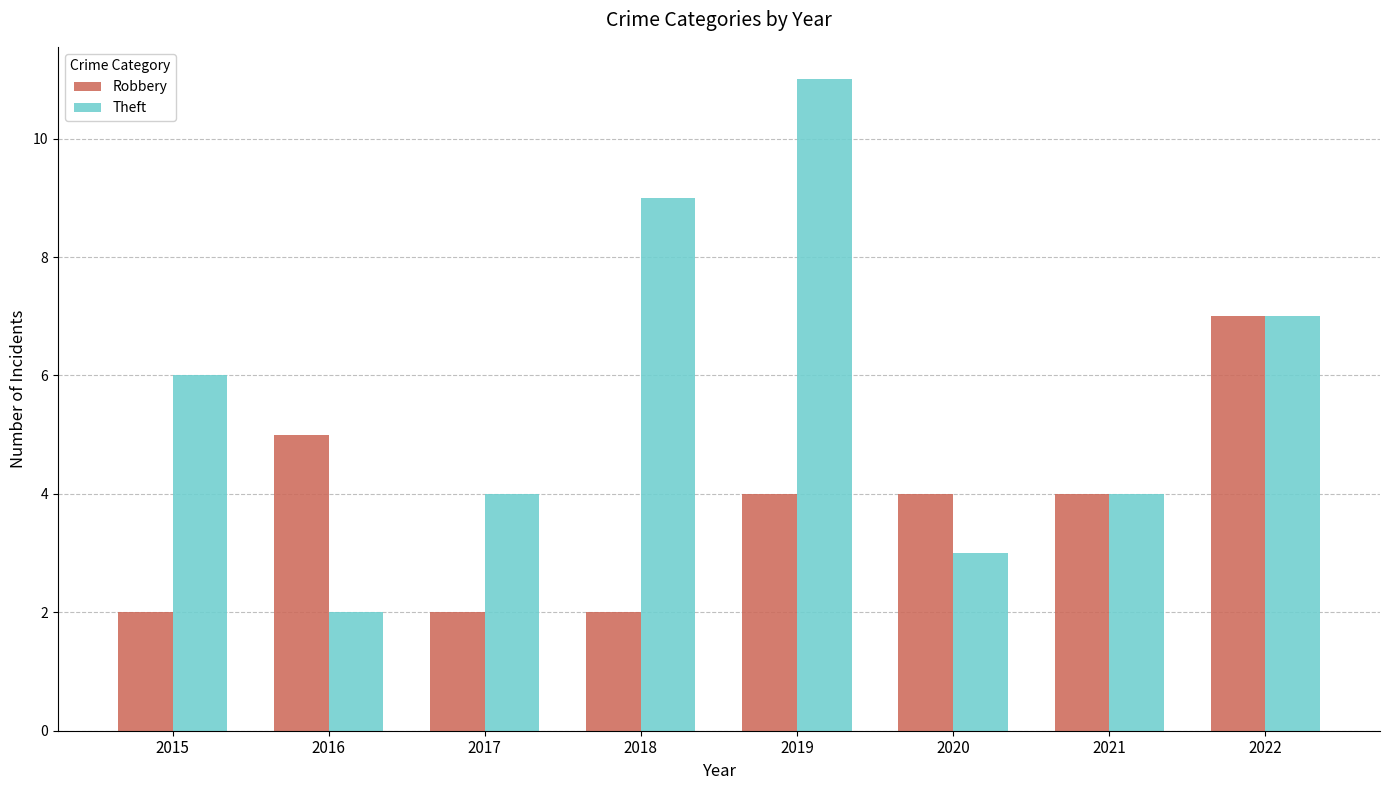

What is the difference between the second highest and minimum values in the Robbery series?

3